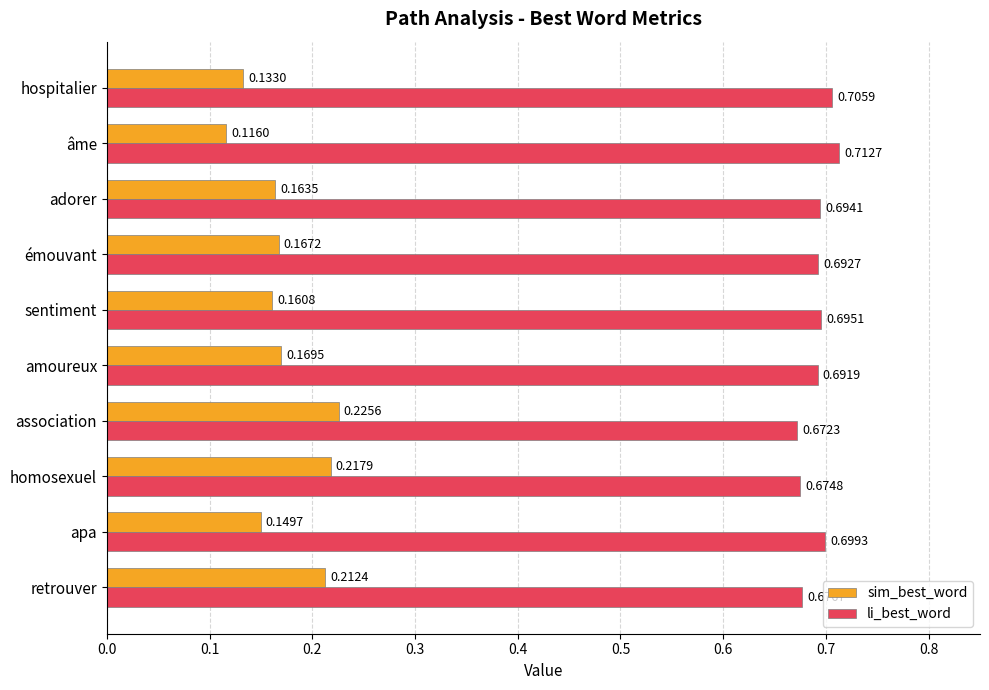

What is the sum of all sim_best_word values?

1.7